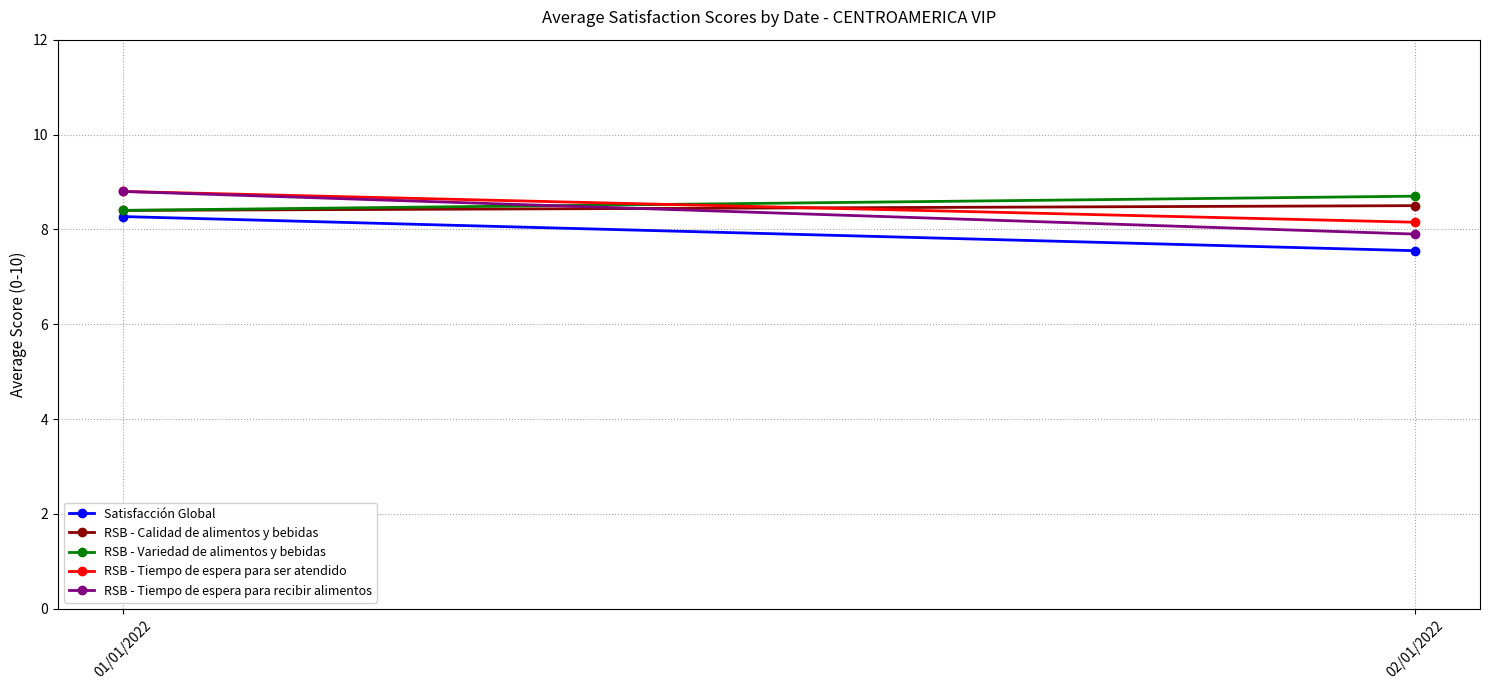

What is the difference between the highest and lowest values at 01/01/2022?

0.5